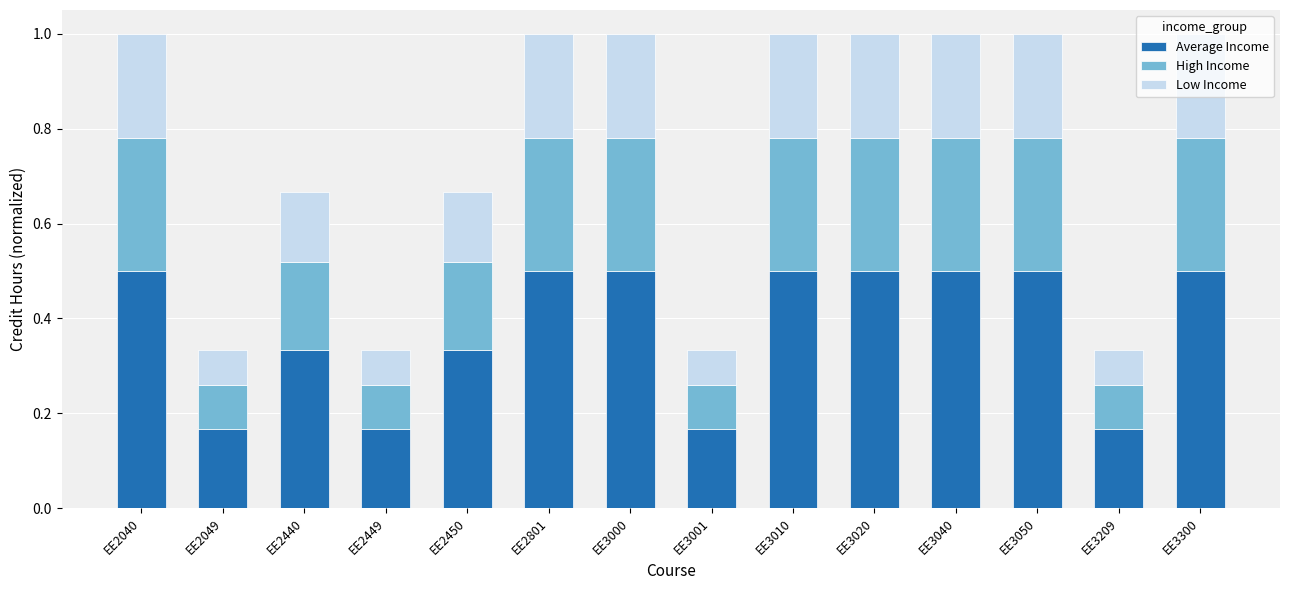

What are all the series names shown in the legend?

Average Income, High Income, Low Income